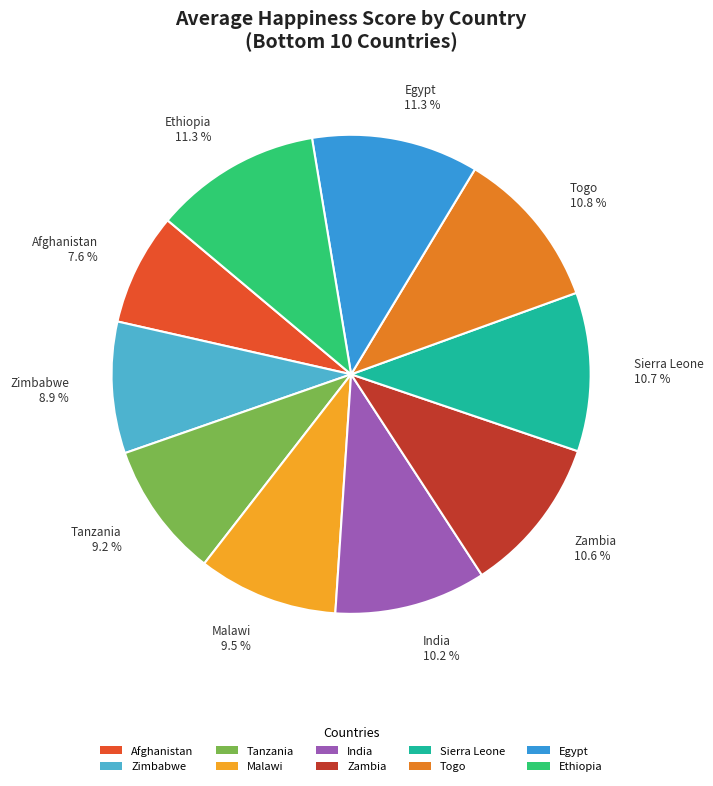

Is Ethiopia the majority of the pie?

No